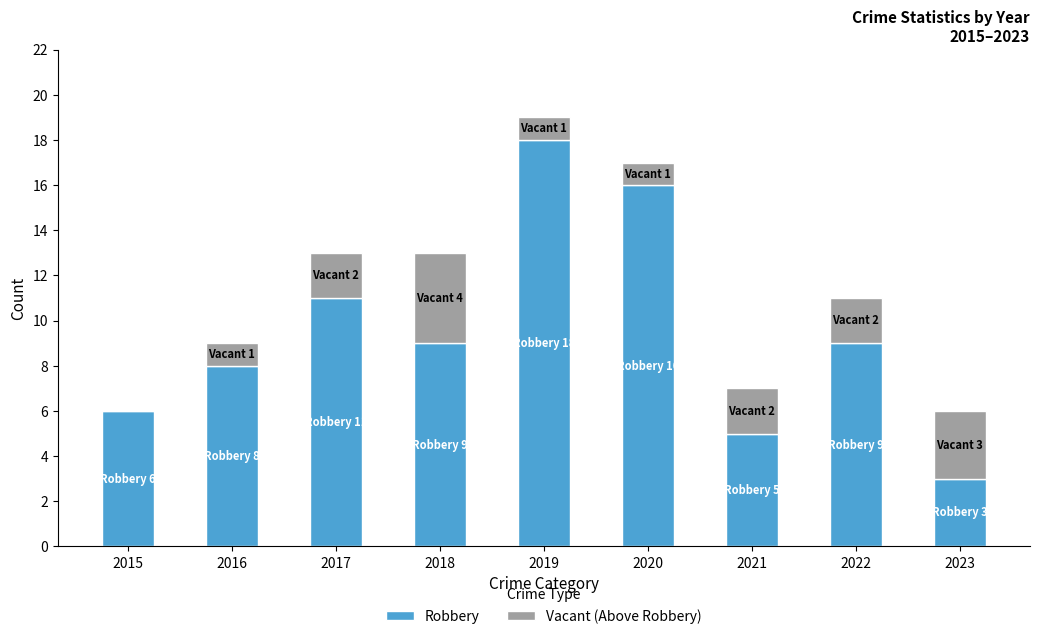

Read the Robbery value at 2016.

8